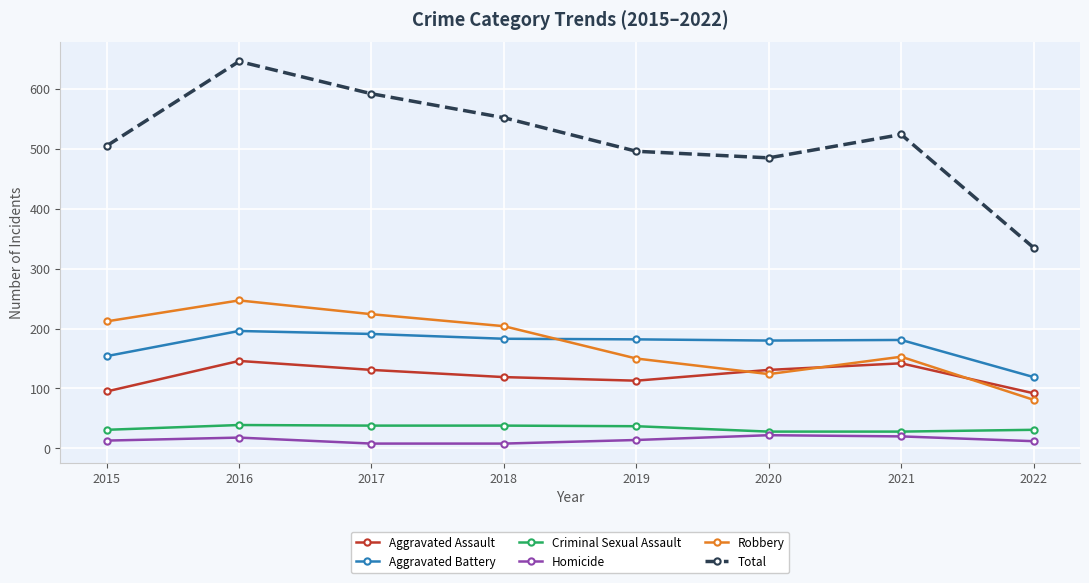

Is the value of Criminal Sexual Assault at 2016 greater than the value of Aggravated Battery at 2017?

No